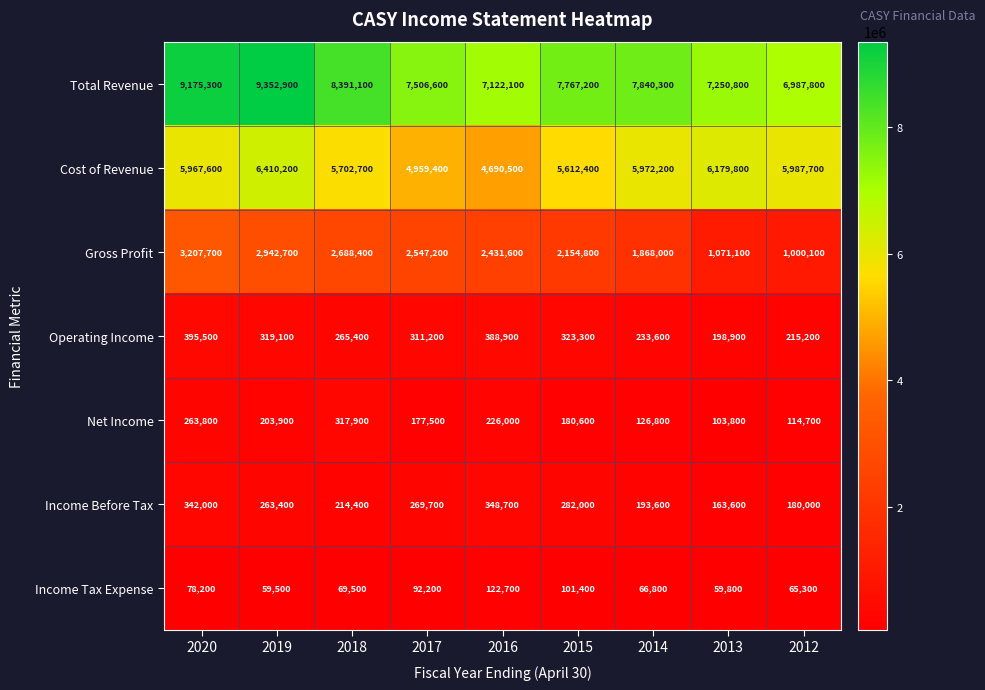

What is the highest value of the Net Income series?

317900